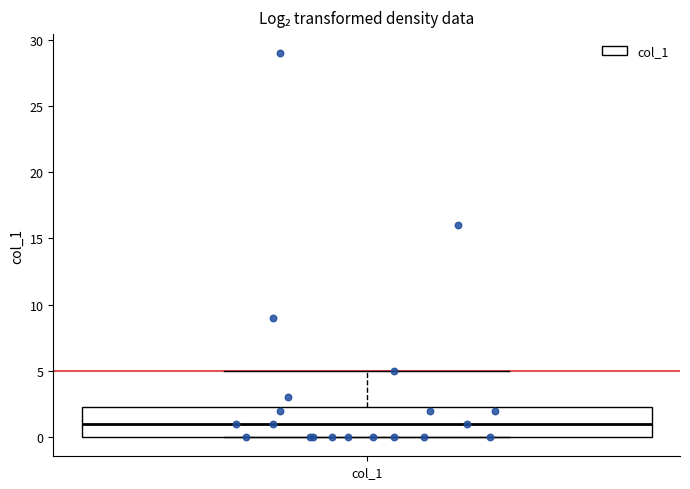

Read this box plot against the y-axis: the position of the median line, the range covered by the box, and the ends of both whiskers. The values are not printed on the chart, so give them approximately, as read against the axis.

median 1.0, box 0.0 to 2.5, whiskers 0.0 to 5.0